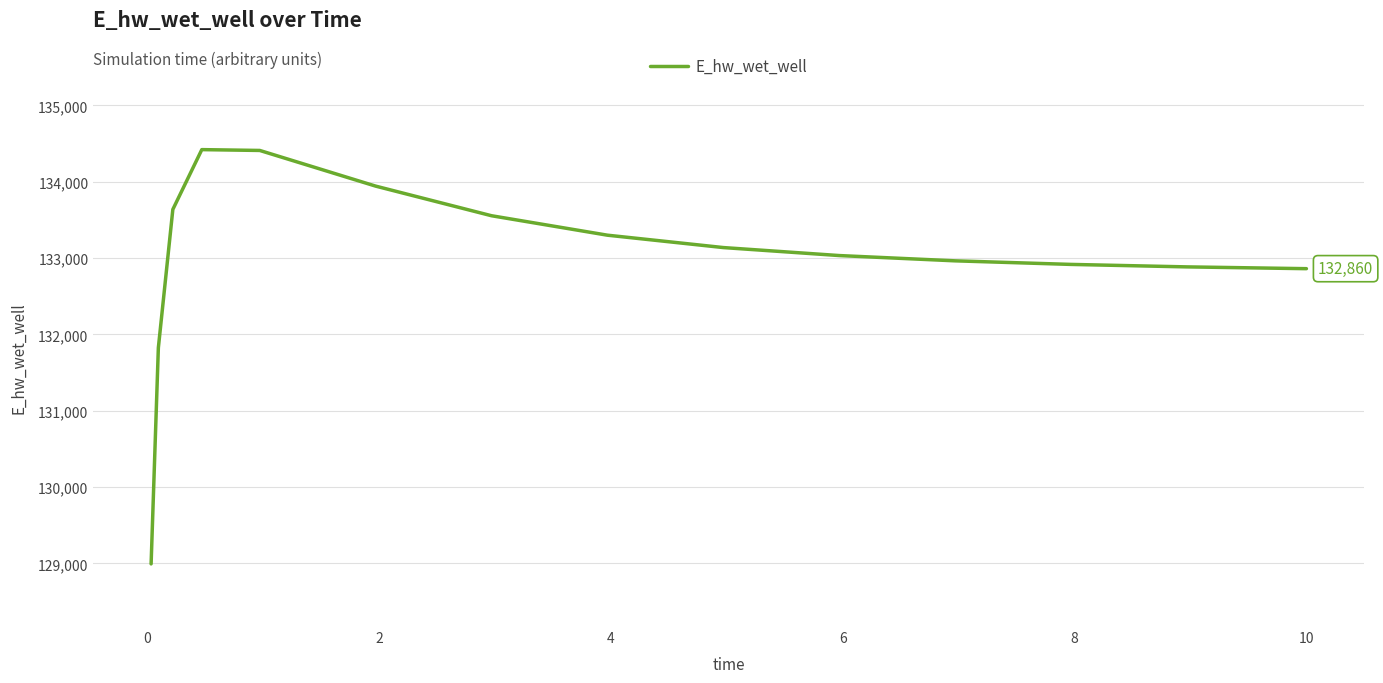

Count the number of categories in the chart.

15